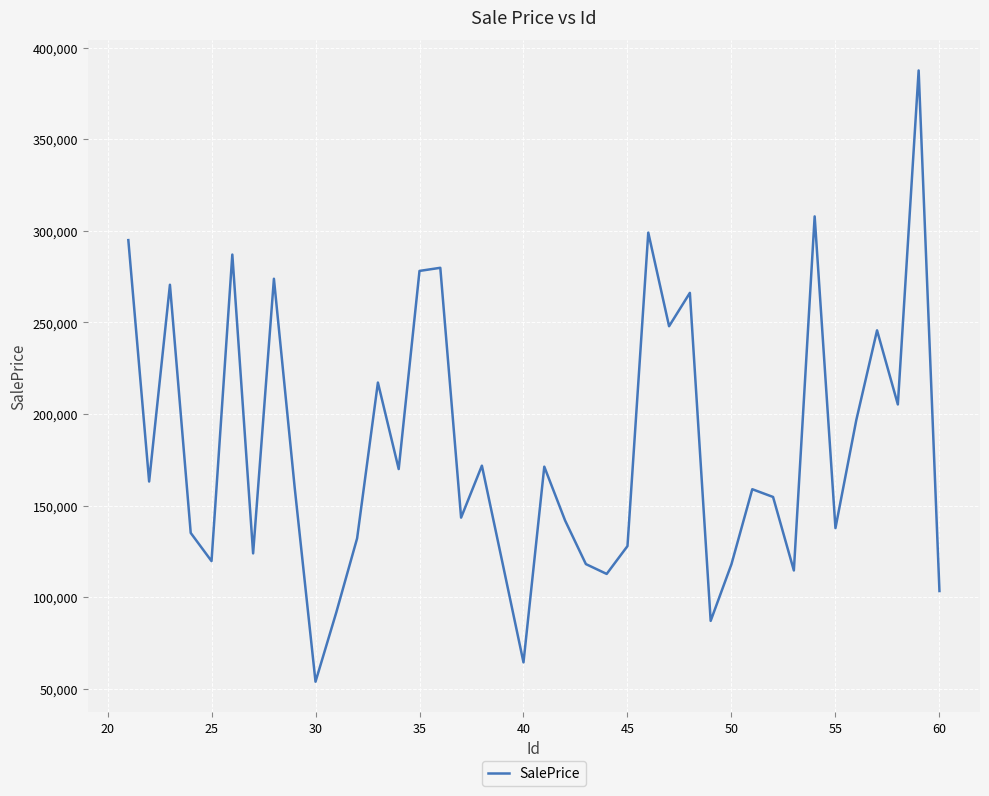

What is the minimum value shown in the chart?

53760.6